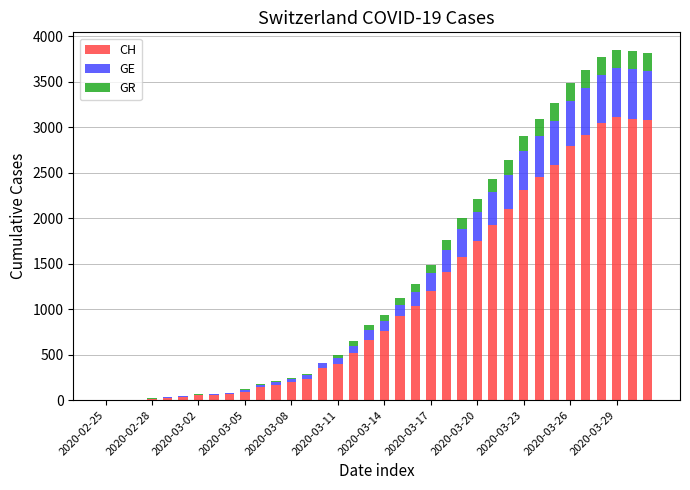

Does the chart contain stacked bars?

Yes